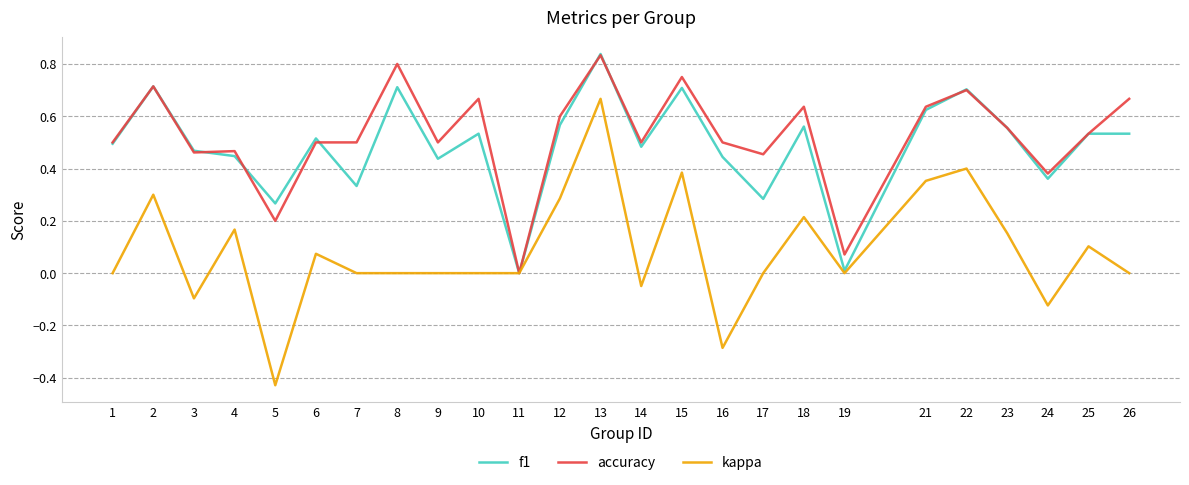

At 7, list the series in order from largest to smallest.

accuracy, f1, kappa